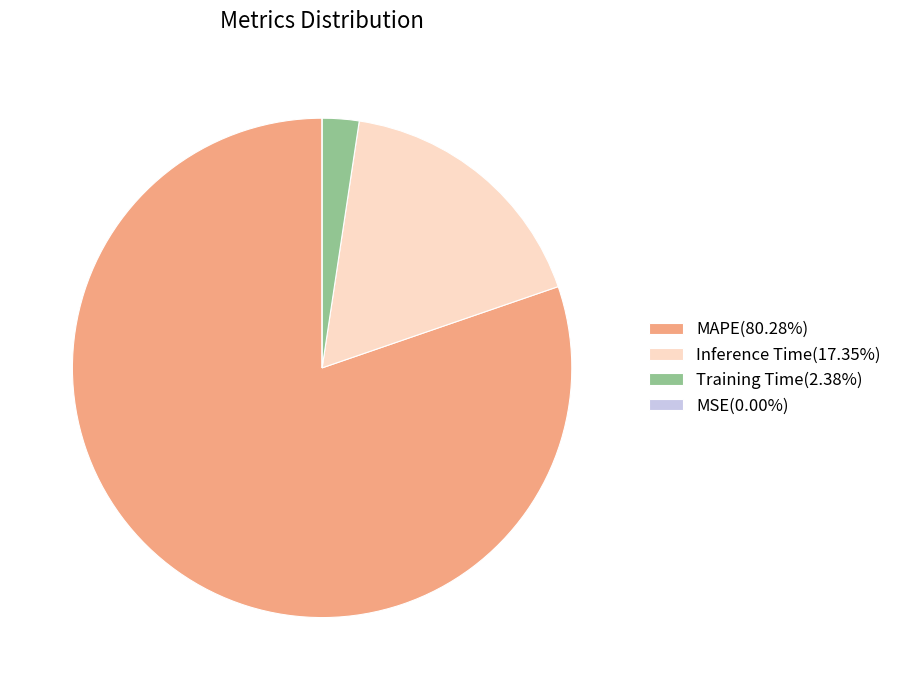

Is the sum of Inference Time(17.35%) and MAPE(80.28%) greater than half?

Yes